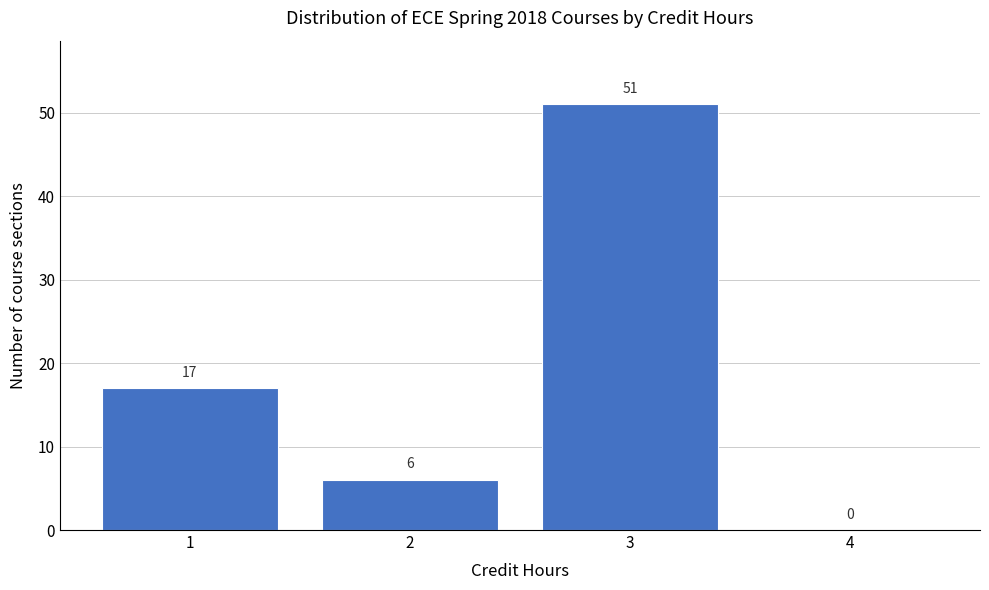

Reading left to right, list every bar in this chart as the range it spans on the x-axis followed by its height.

0.5 to 1.5: 17
1.5 to 2.5: 6
2.5 to 3.5: 51
3.5 to 4.5: 0